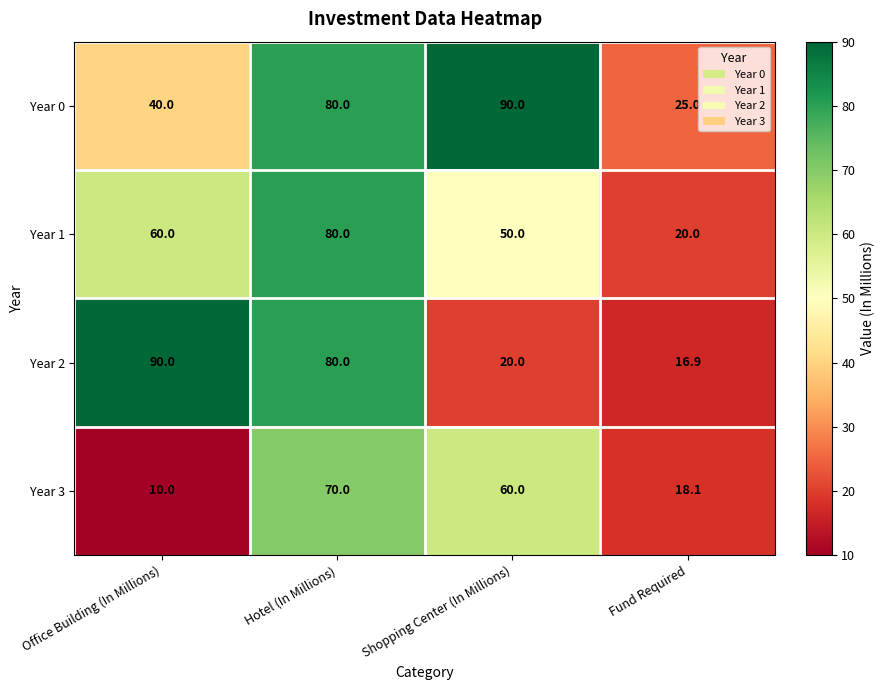

Rank the series at Fund Required from lowest to highest value.

Year 2, Year 3, Year 1, Year 0